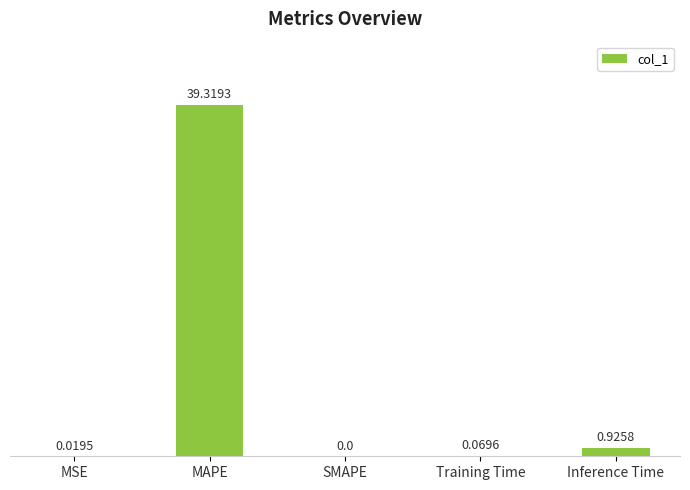

How many categories are shown in the chart?

5